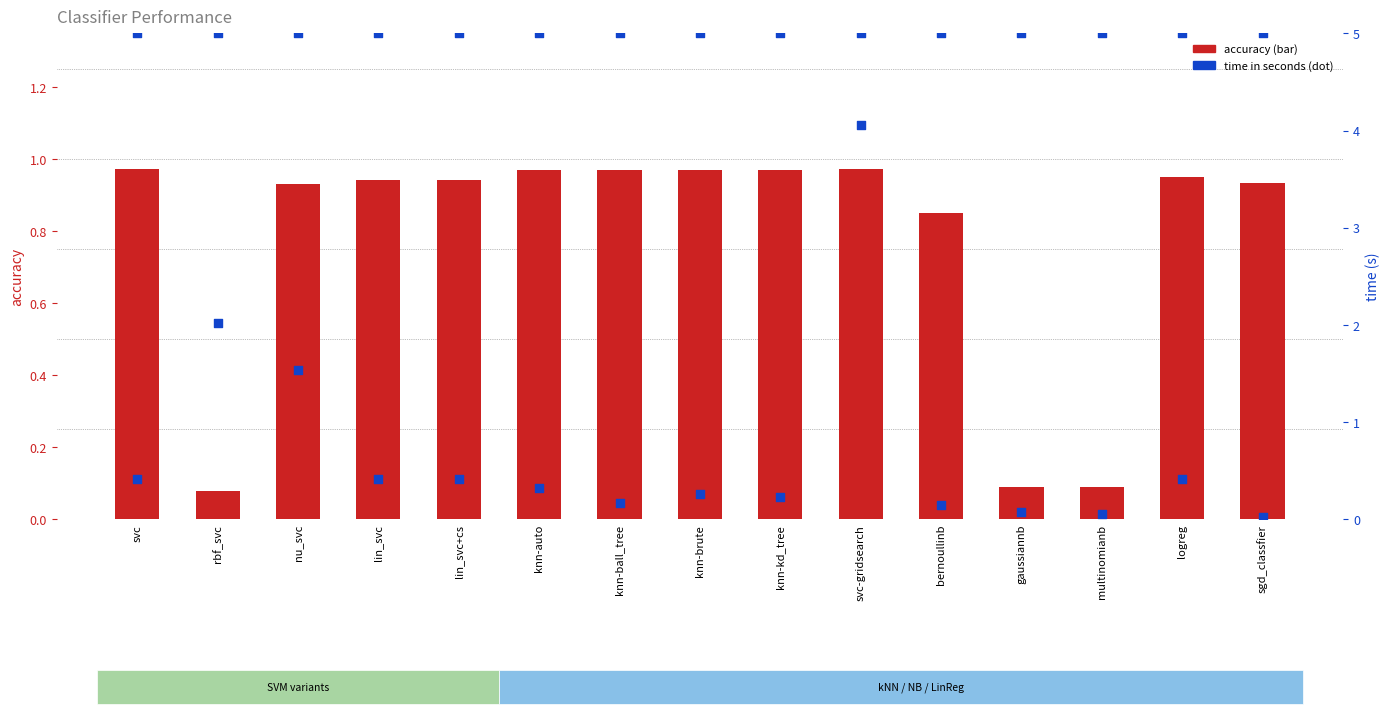

At which category is the sum across all series the highest?

svc-gridsearch